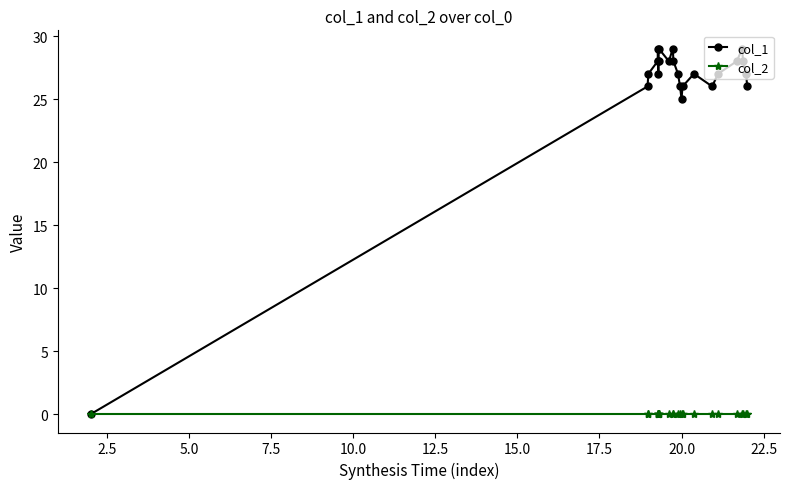

How many values in col_1 are above zero?

23